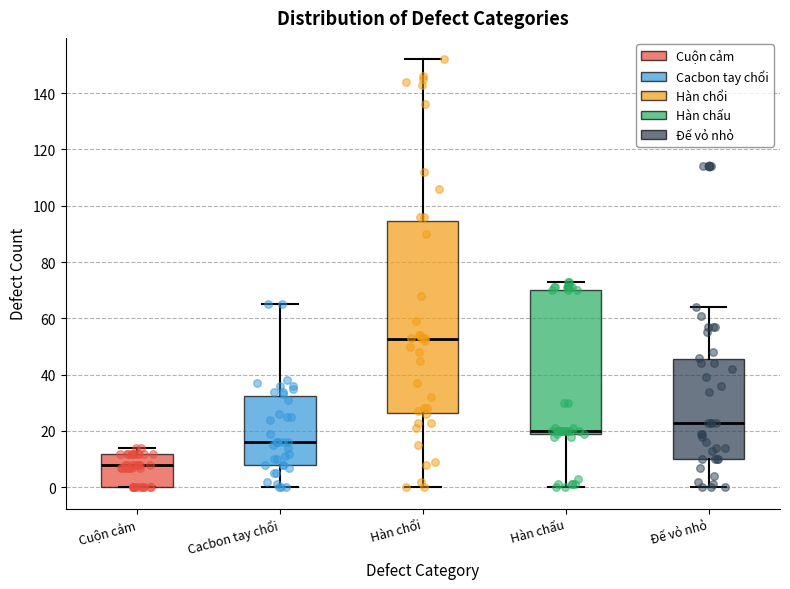

Reading left to right, read every box against the y-axis: the position of its median line, the range the box covers, and the ends of its whiskers. The values are not printed on the chart, so give them approximately, as read against the axis.

Cuộn cảm: median 8, box 0 to 12, whiskers 0 to 14
Cacbon tay chổi: median 16, box 8 to 32, whiskers 0 to 66
Hàn chổi: median 52, box 26 to 94, whiskers 0 to 152
Hàn chấu: median 20 (just above the box's lower edge), box 20 to 70, whiskers 0 to 74
Đế vỏ nhỏ: median 24, box 10 to 46, whiskers 0 to 64